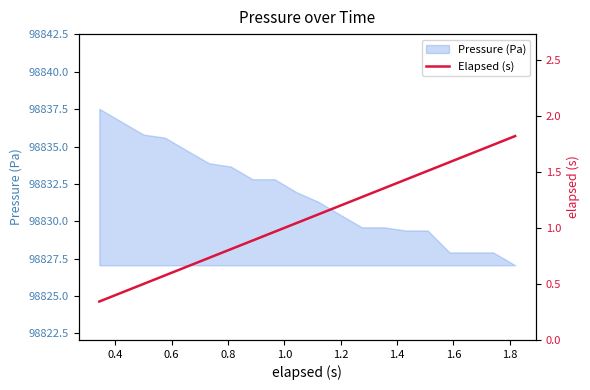

How many data points are less than 1?

9